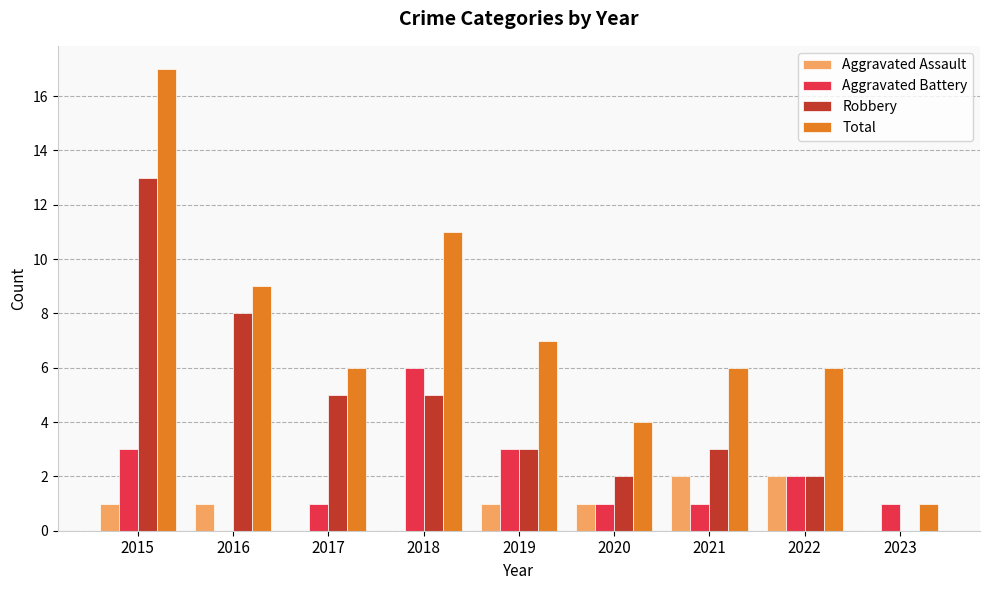

Which label corresponds to the largest value in the chart?

2015